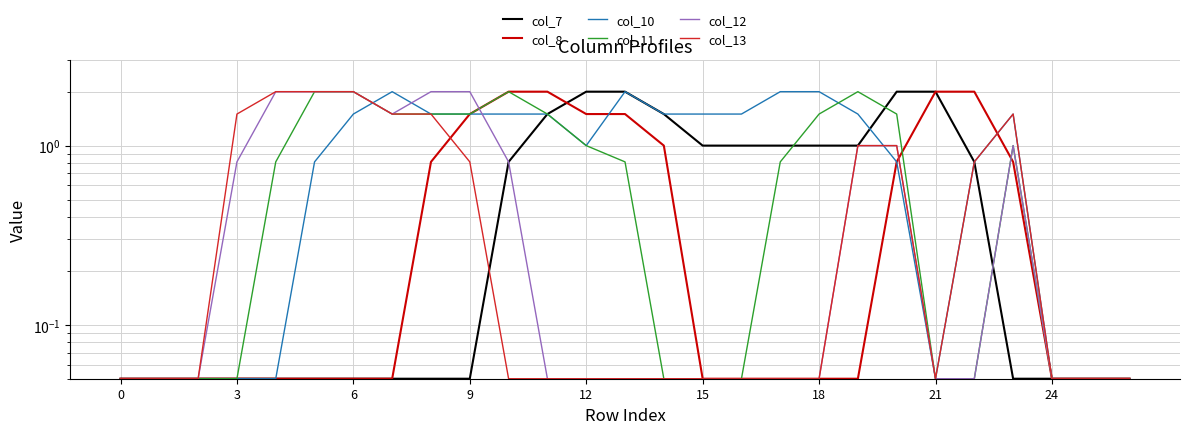

How many interior local peaks does the col_10 series have?

3